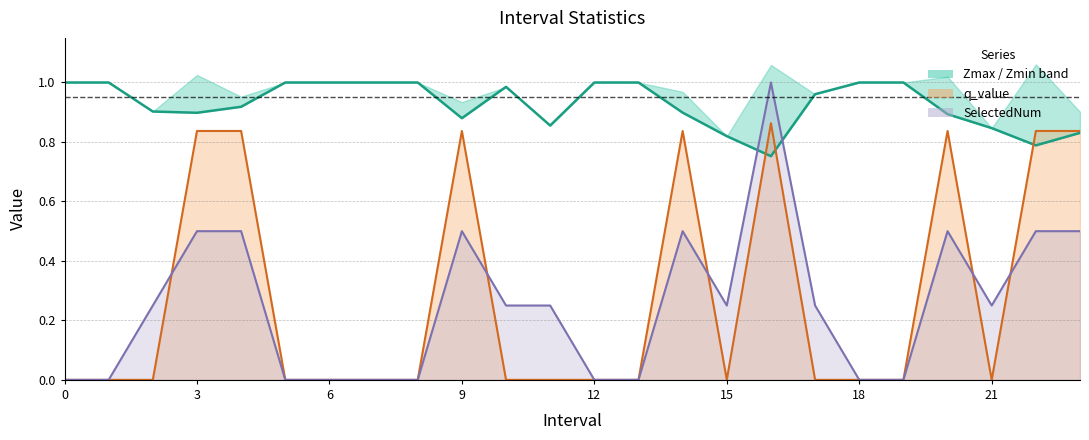

True or false: the data has more than 1 interior local peaks.

False